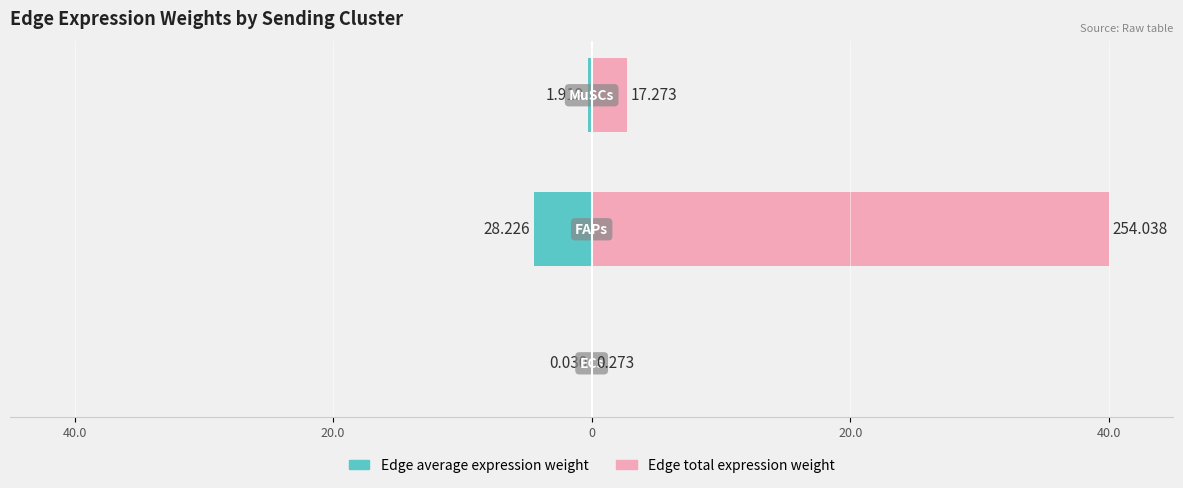

Reading left to right, what are all the values shown in this chart?

Edge average expression weight: 40.0=-0.0	20.0=-4.4	0=-0.3
Edge total expression weight: 40.0=0.0	20.0=40.0	0=2.7